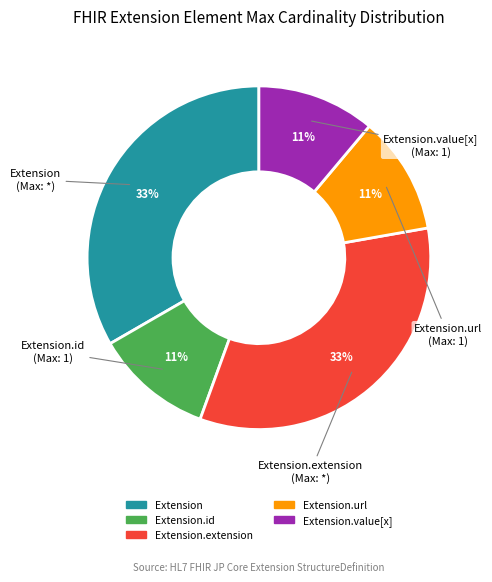

How many slices are in this pie chart?

5